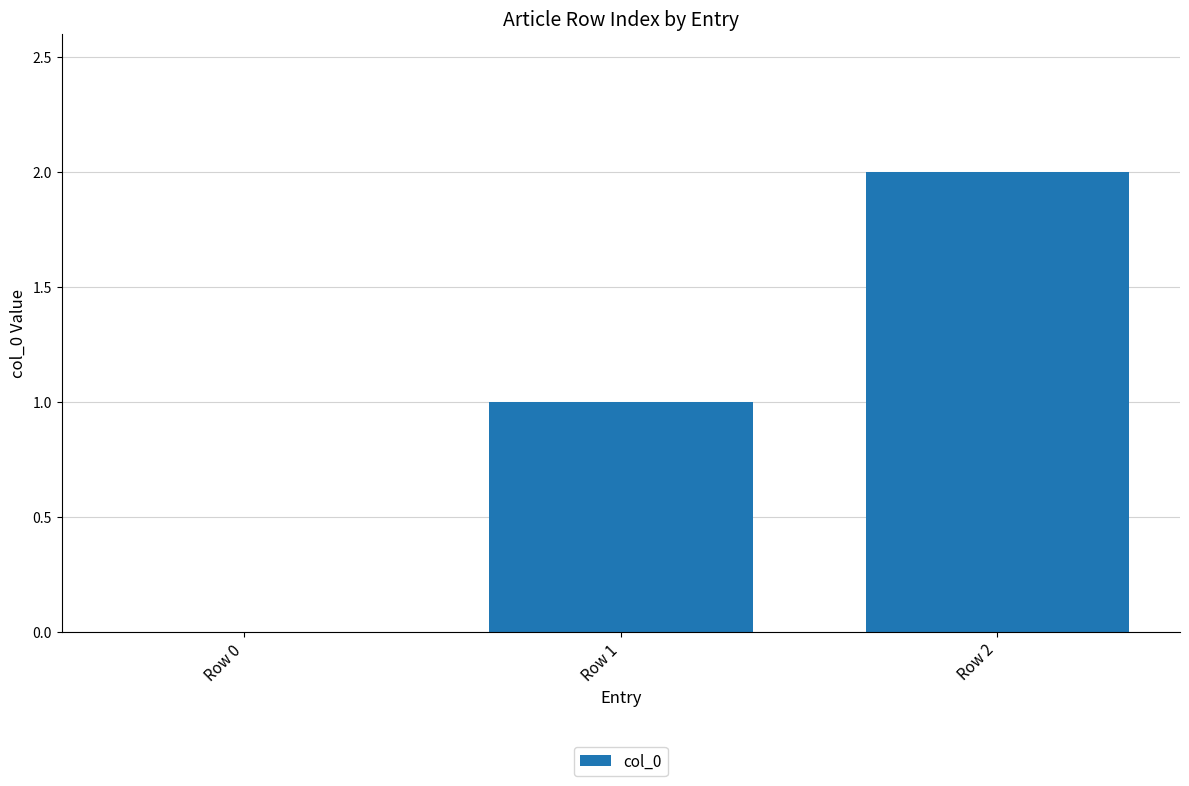

Which has a higher value, Row 1 or Row 0?

Row 1